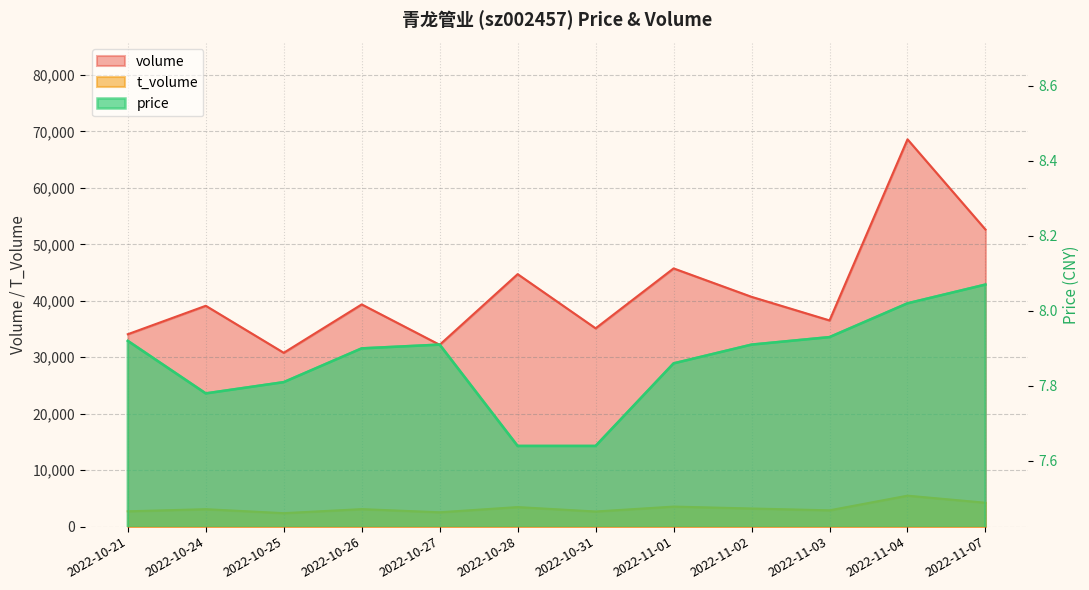

Reading right to left, what are all the values shown in this chart?

volume: 52628.0	68607.0	36529.0	40706.0	45743.0	35131.0	44726.0	32212.0	39364.0	30798.0	39122.0	34083.0
t_volume: 4235.0	5488.0	2893.0	3217.0	3554.0	2682.0	3467.0	2545.0	3104.0	2390.0	3092.0	2718.0
price: 8.1	8.0	7.9	7.9	7.9	7.6	7.6	7.9	7.9	7.8	7.8	7.9